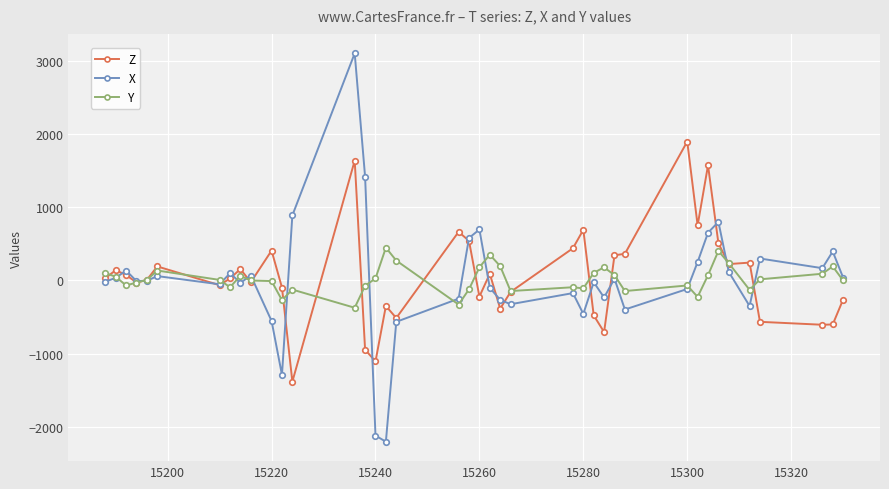

Which series has the widest spread of values?

X